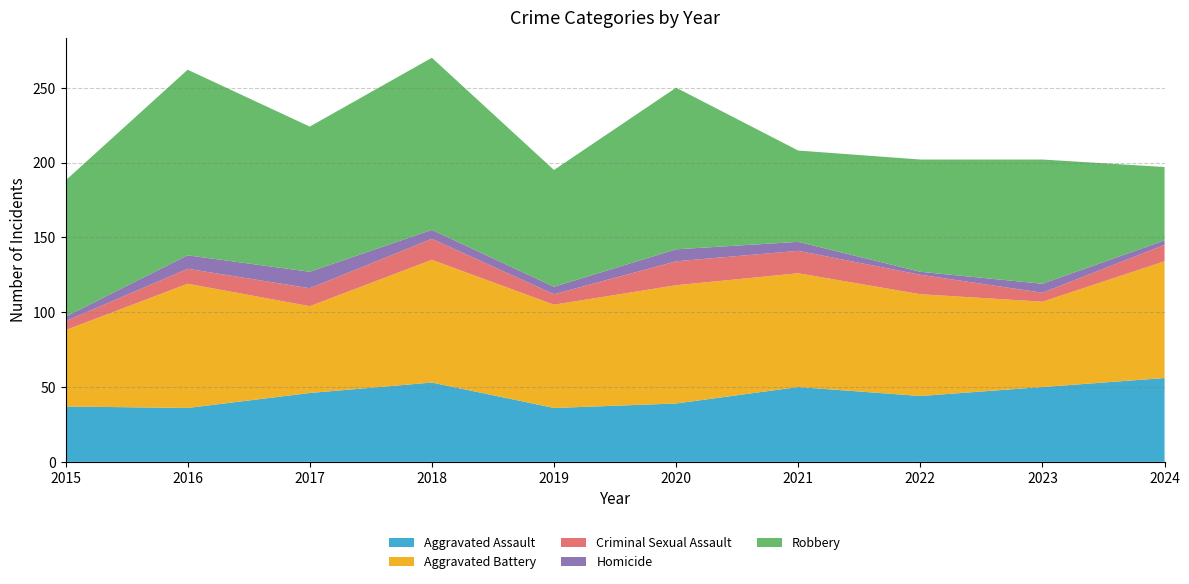

Reading left to right, list all the values displayed in this chart.

Aggravated Assault: 2015=37	2016=36	2017=46	2018=53	2019=36	2020=39	2021=50	2022=44	2023=50	2024=56
Aggravated Battery: 2015=51	2016=83	2017=58	2018=82	2019=69	2020=79	2021=76	2022=68	2023=57	2024=78
Criminal Sexual Assault: 2015=6	2016=10	2017=12	2018=14	2019=7	2020=16	2021=15	2022=13	2023=6	2024=11
Homicide: 2015=3	2016=9	2017=11	2018=6	2019=5	2020=8	2021=6	2022=2	2023=6	2024=3
Robbery: 2015=91	2016=124	2017=97	2018=115	2019=78	2020=108	2021=61	2022=75	2023=83	2024=49